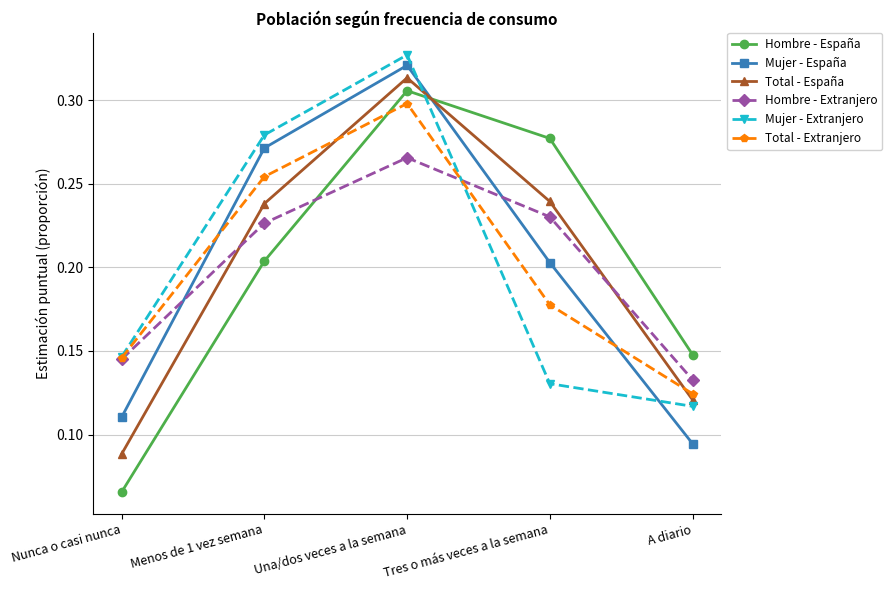

What is the label of the 2nd point from the right?

Tres o más veces a la semana